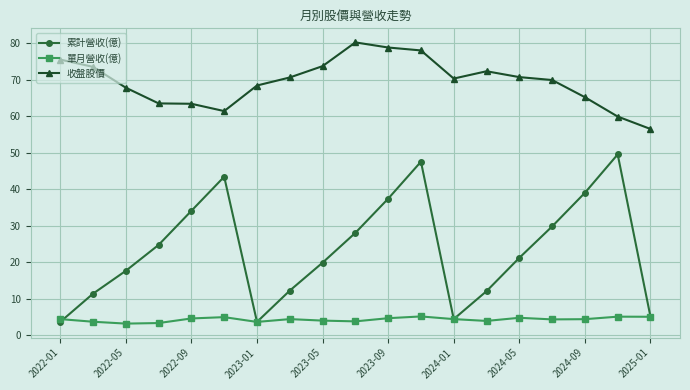

What is the greatest value displayed?

80.2